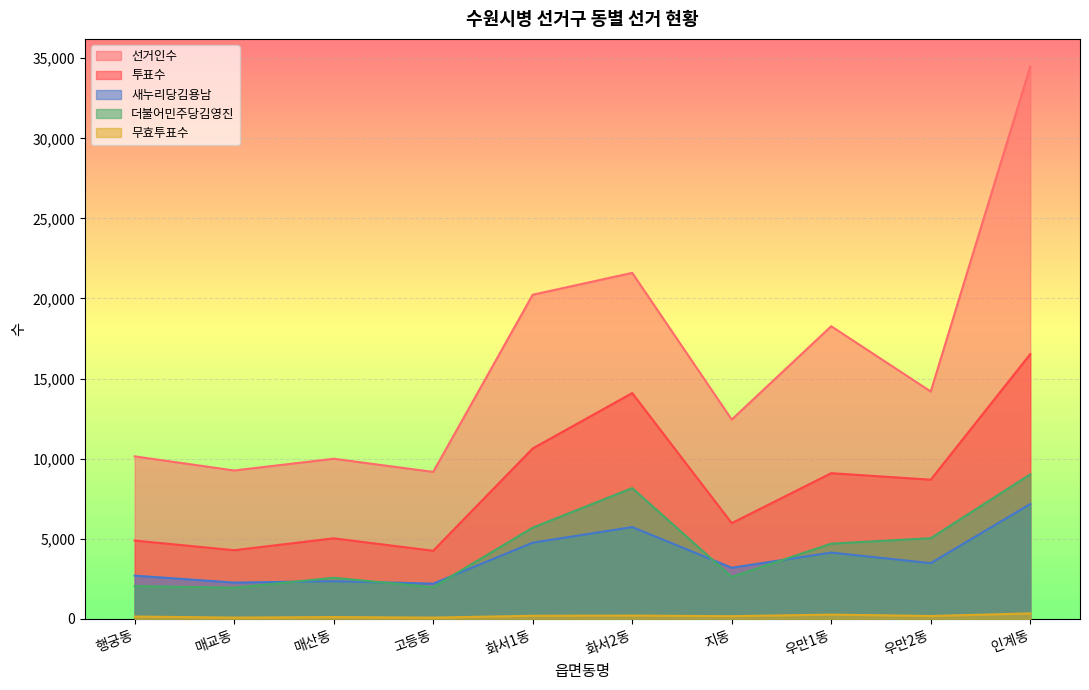

True or false: 새누리당김용남 has more than 1 interior local peaks.

True